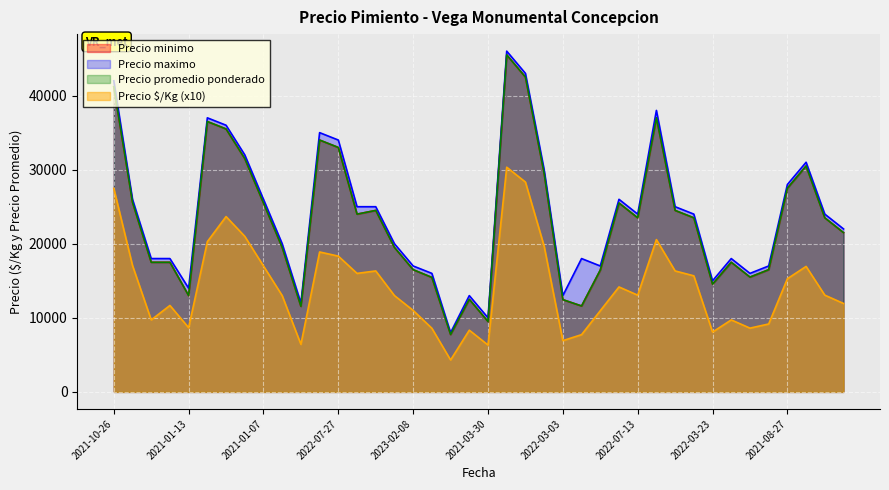

True or false: Precio $/Kg and Precio promedio ponderado intersect in this chart.

False